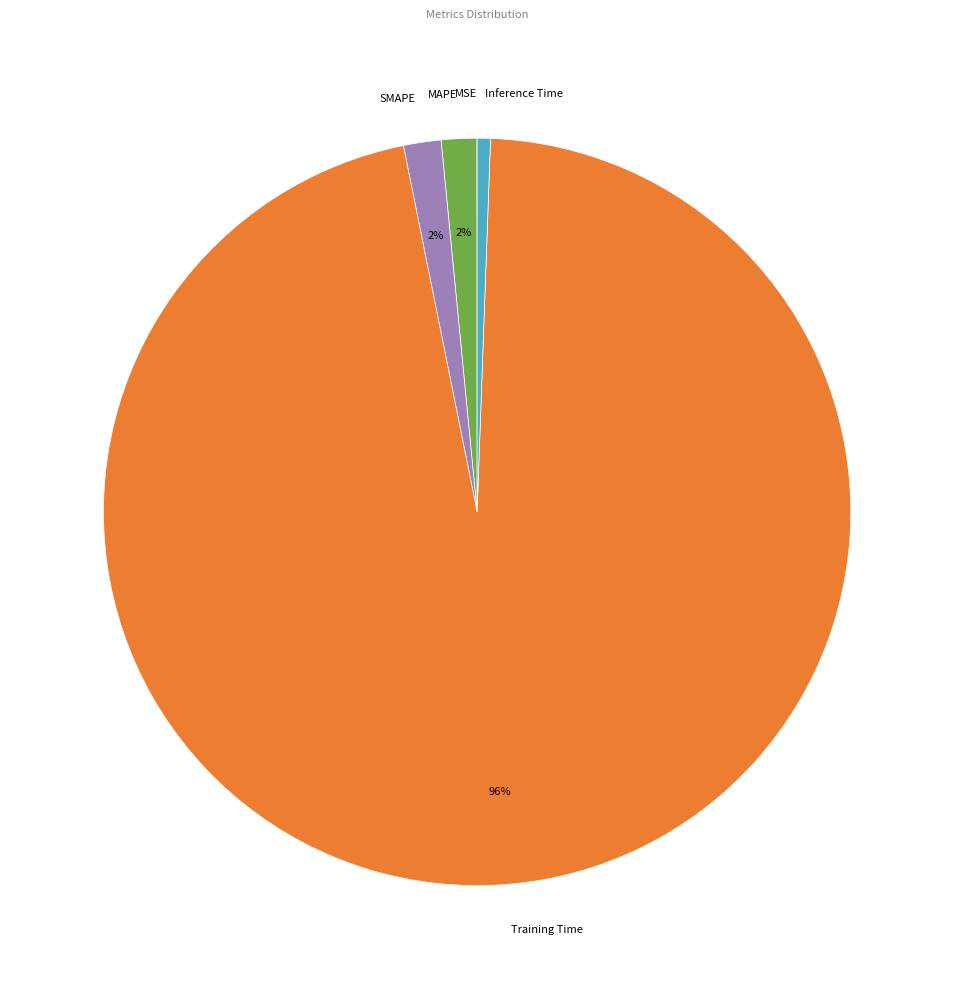

What is the majority slice?

Training Time